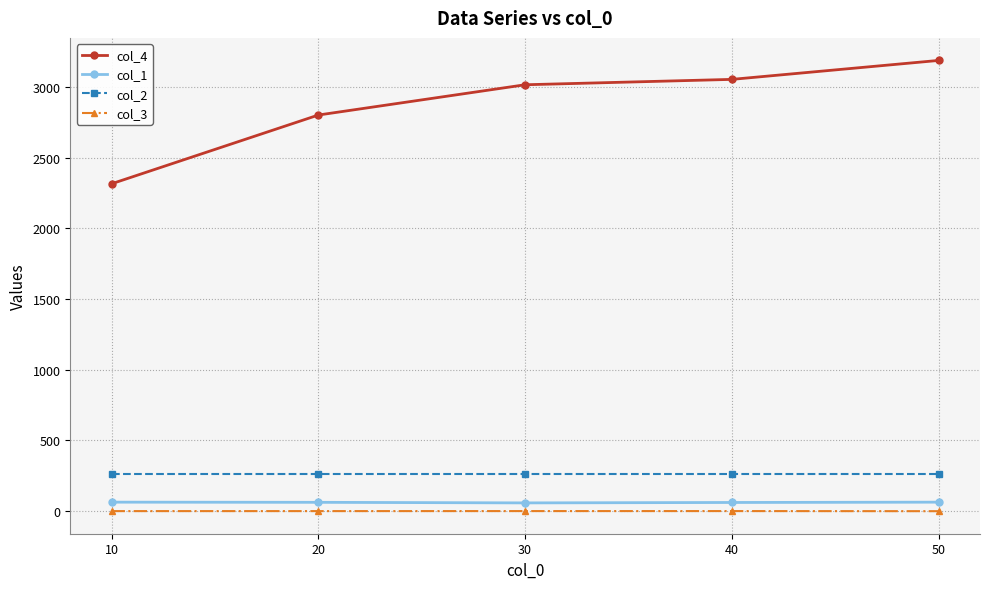

What is the highest value of the col_2 series?

263.7